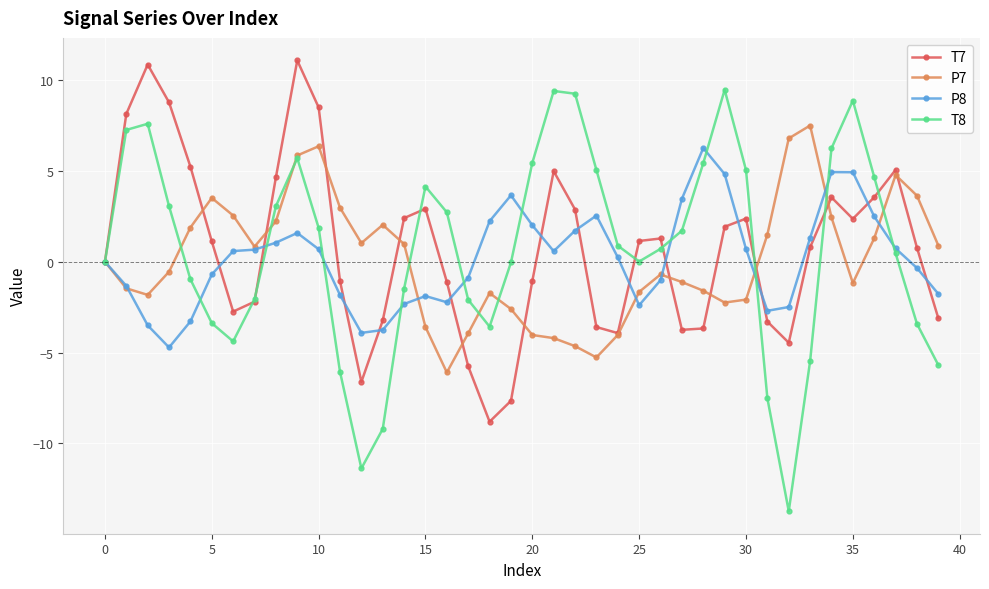

List the series in order of their peak value, lowest first.

P8, P7, T8, T7